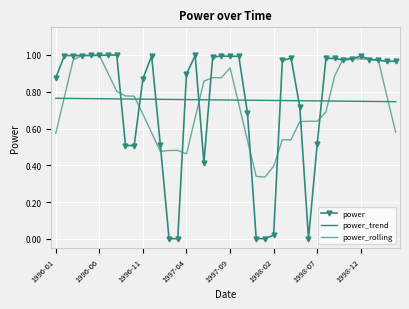

Which series has the widest spread of values?

power